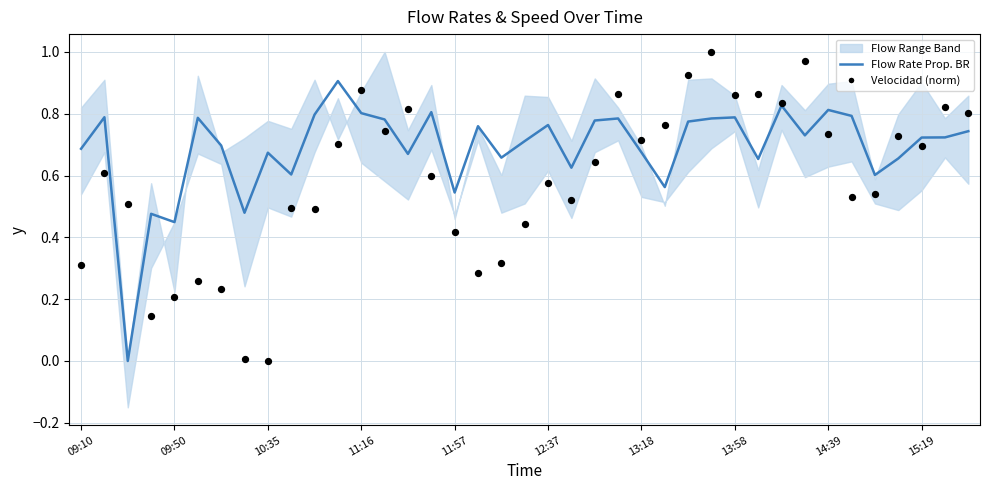

Which series has the largest total across all categories?

Flow Rate Prop. BR